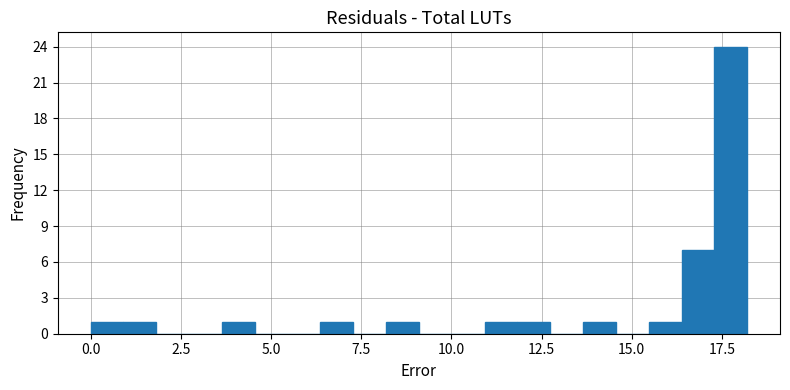

Read against the x-axis, roughly where is the centre of the tallest bar?

17.5